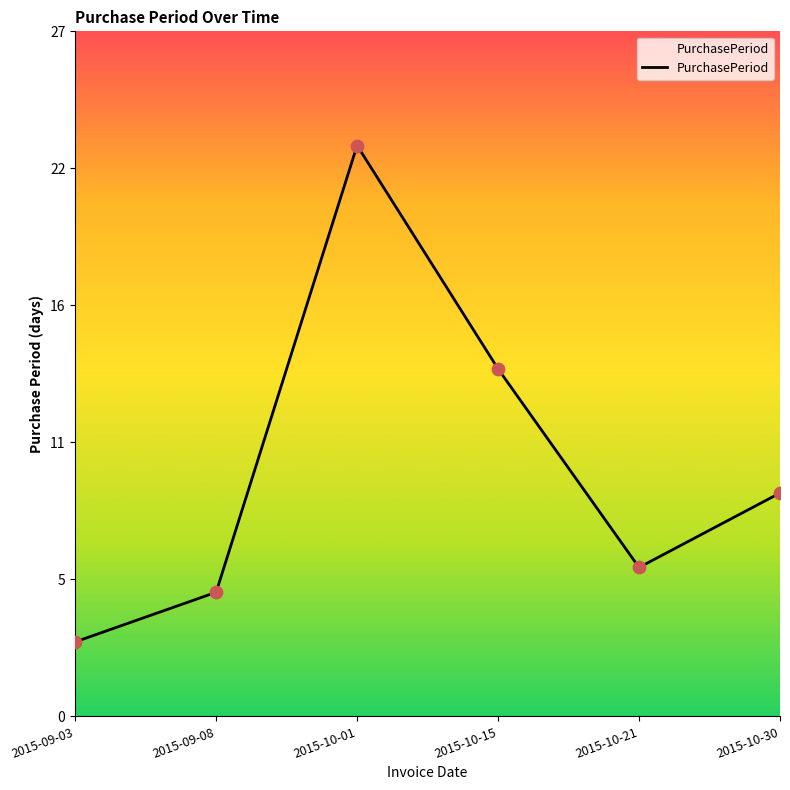

What is the change in value from 2015-10-21 to 2015-10-30?

+3